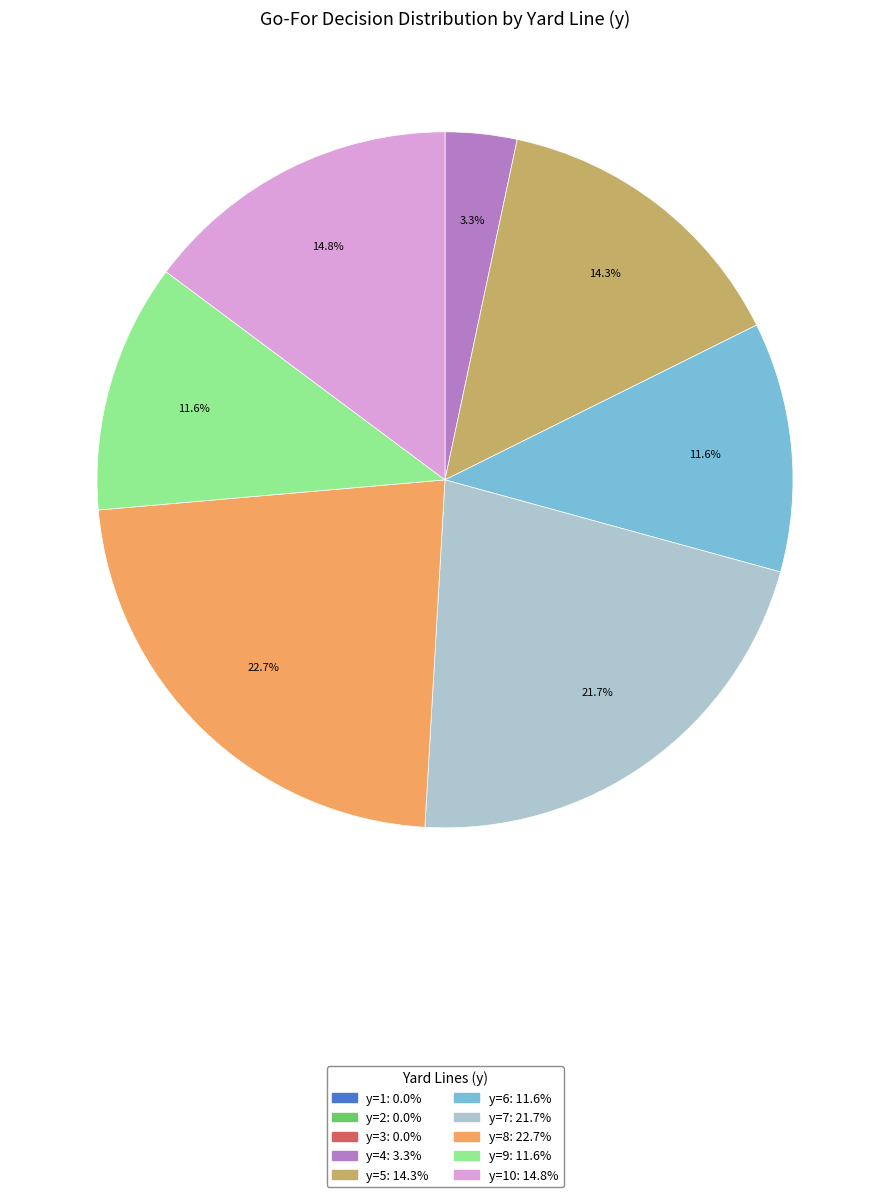

Is there any slice that represents more than half of the pie?

No